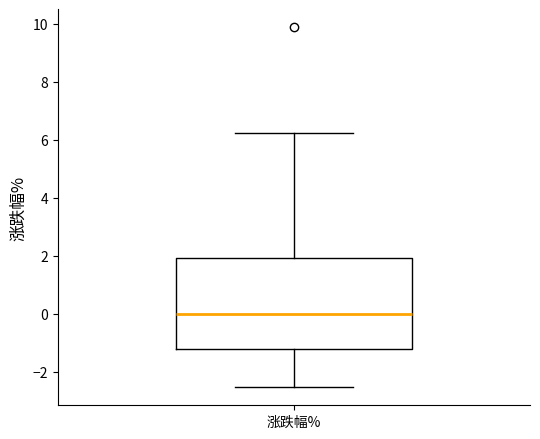

Read this box plot against the y-axis: the position of the median line, the range covered by the box, and the ends of both whiskers. The values are not printed on the chart, so give them approximately, as read against the axis.

median 0.0, box -1.2 to 2.0, whiskers -2.6 to 6.2